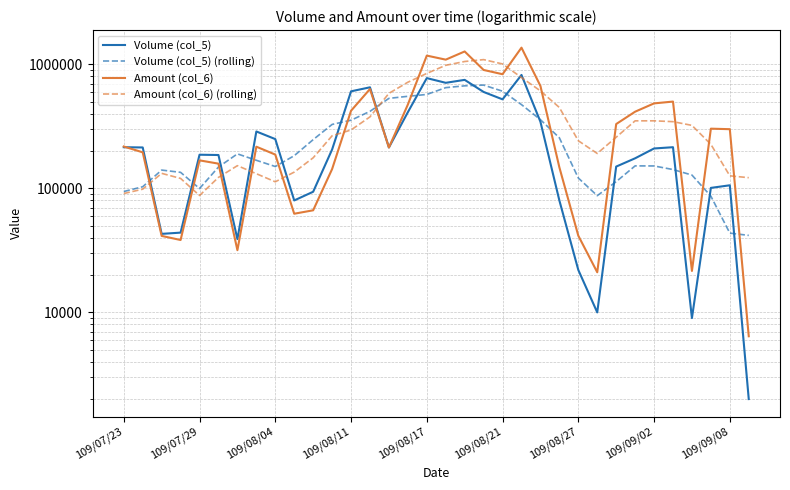

In Volume (col_5), how many points are higher than both neighbors (excluding endpoints)?

8